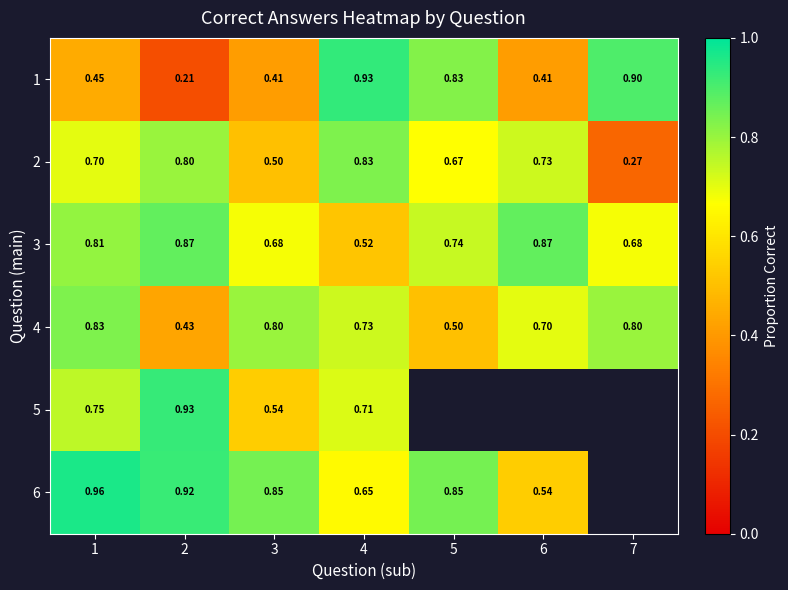

What is the difference between the 4 values at 1 and 6?

0.1